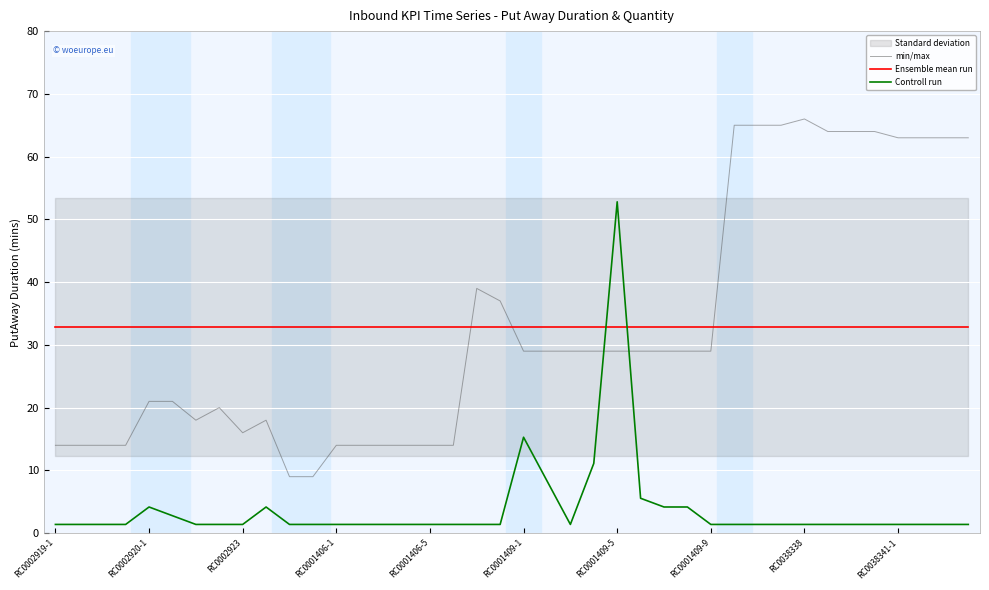

What position from the right is 33?

7